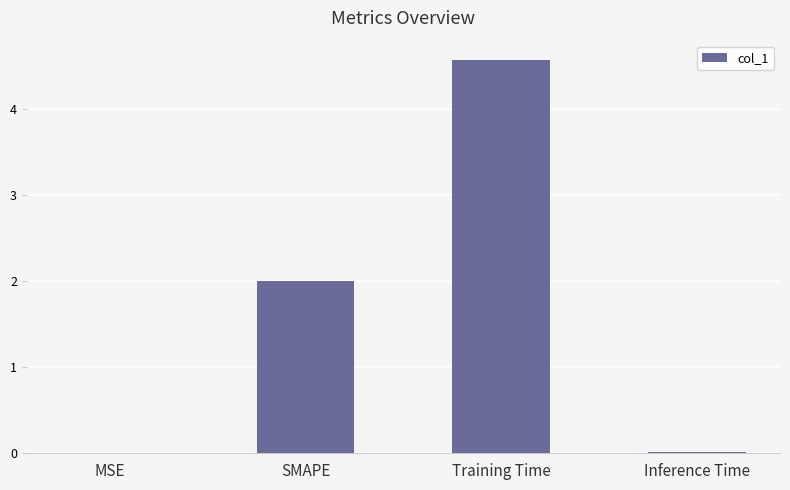

True or false: the data shows 3.0 at Training Time.

False